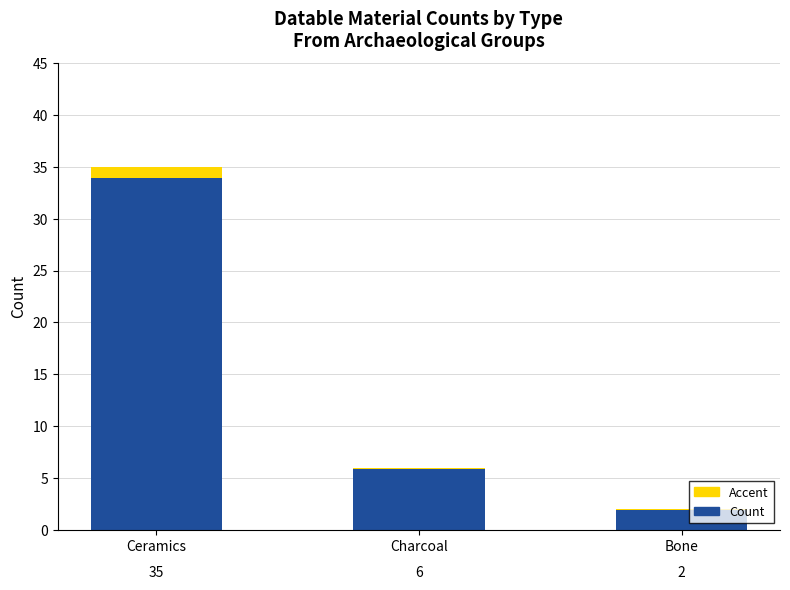

Between Ceramics and Bone, which is larger?

Ceramics